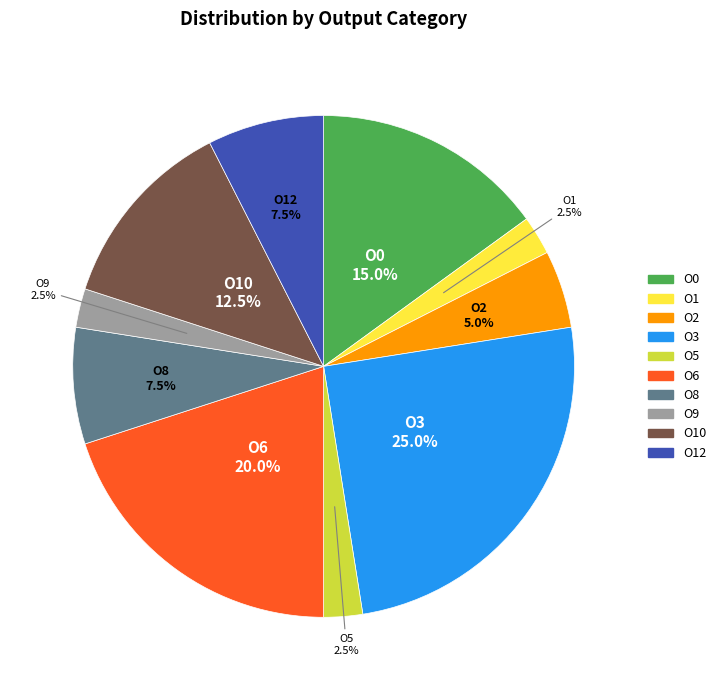

Is there any slice that represents more than half of the pie?

No